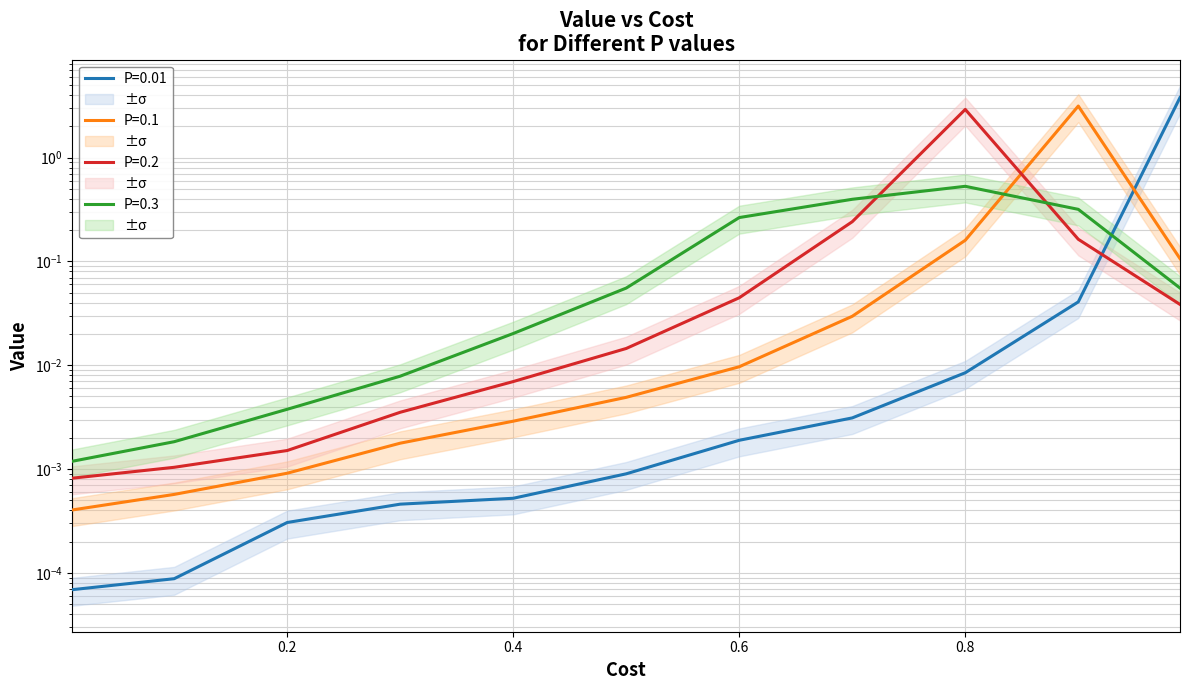

Is the value of P=0.01 at 0.99 greater than the value of P=0.2 at 0.6?

Yes